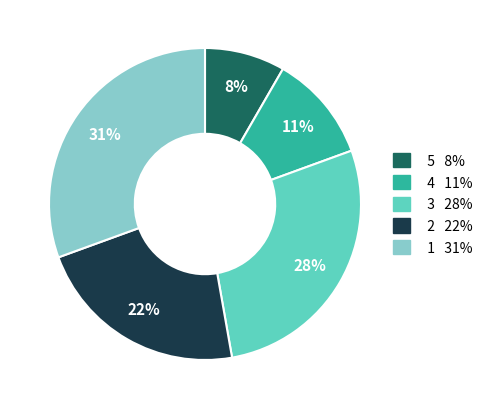

Count the number of slices in the pie.

5